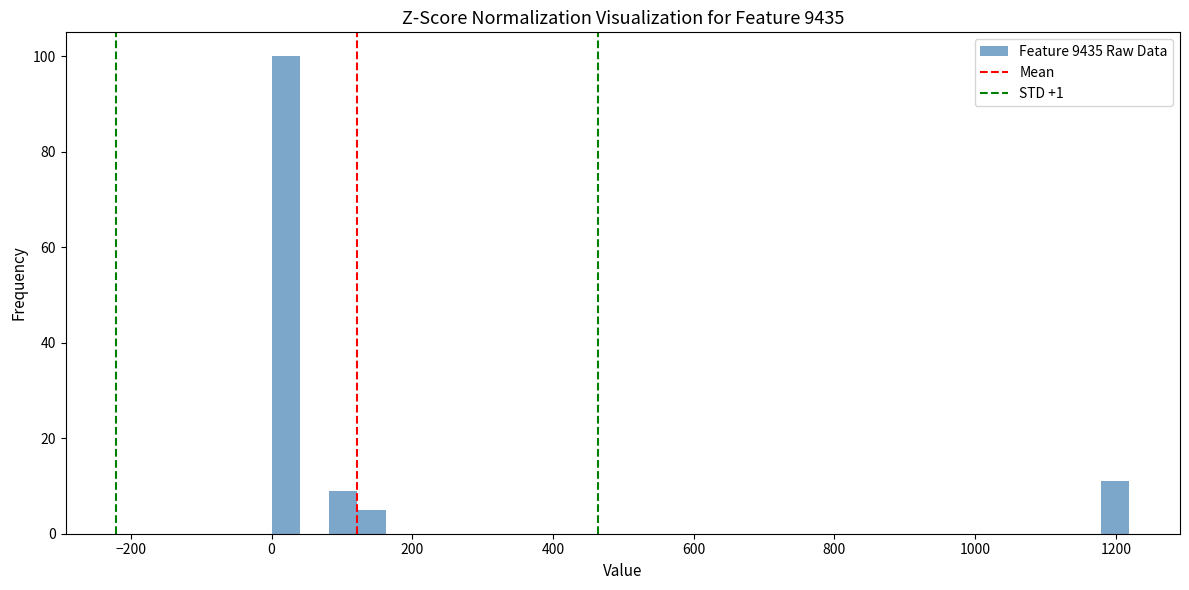

Around what value on the x-axis is the tallest bar? Give the approximate position of its centre, as read against the axis.

20